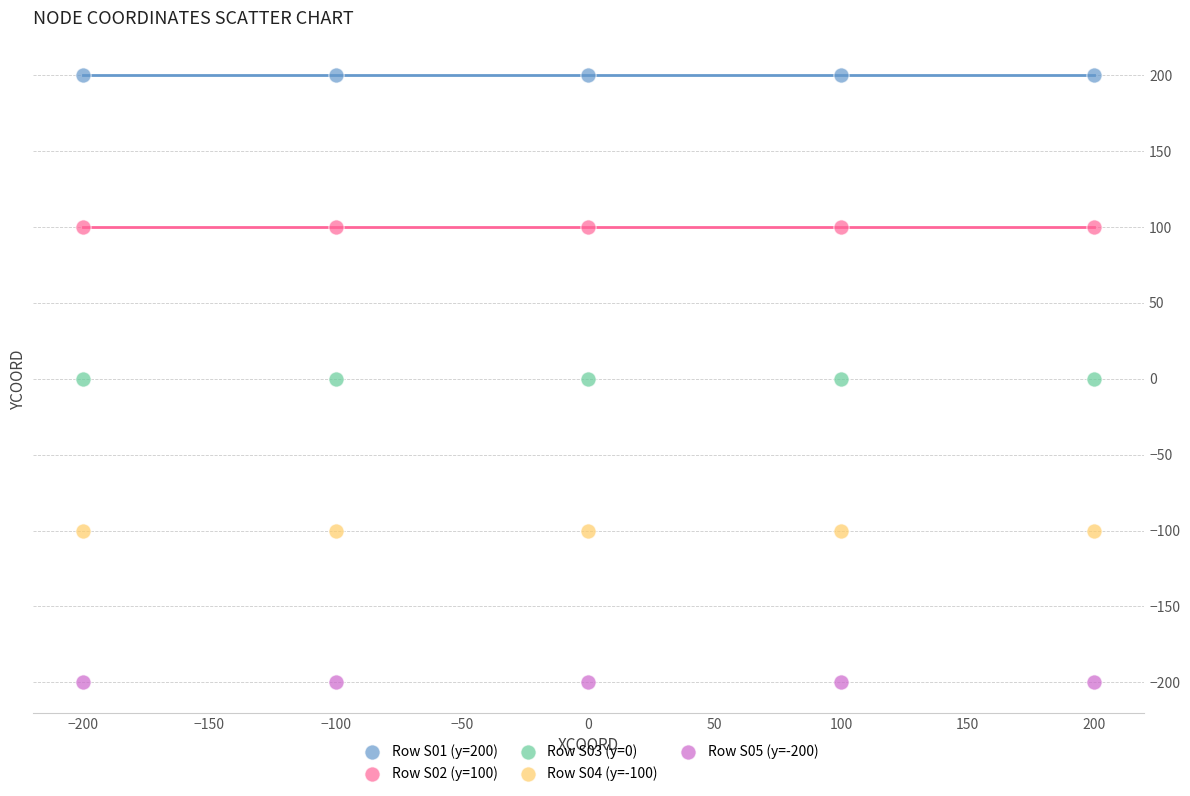

What are all the series names shown in the legend?

Row S01 (y=200), Row S02 (y=100), Row S03 (y=0), Row S04 (y=-100), Row S05 (y=-200)